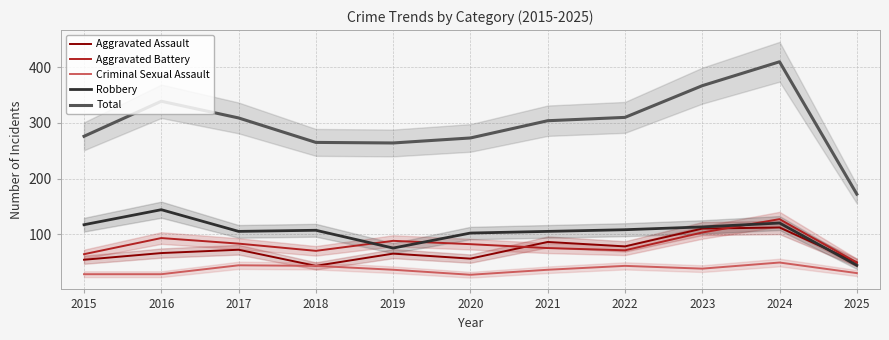

Rank the series at 2024 from highest to lowest value.

Total, Aggravated Battery, Robbery, Aggravated Assault, Criminal Sexual Assault